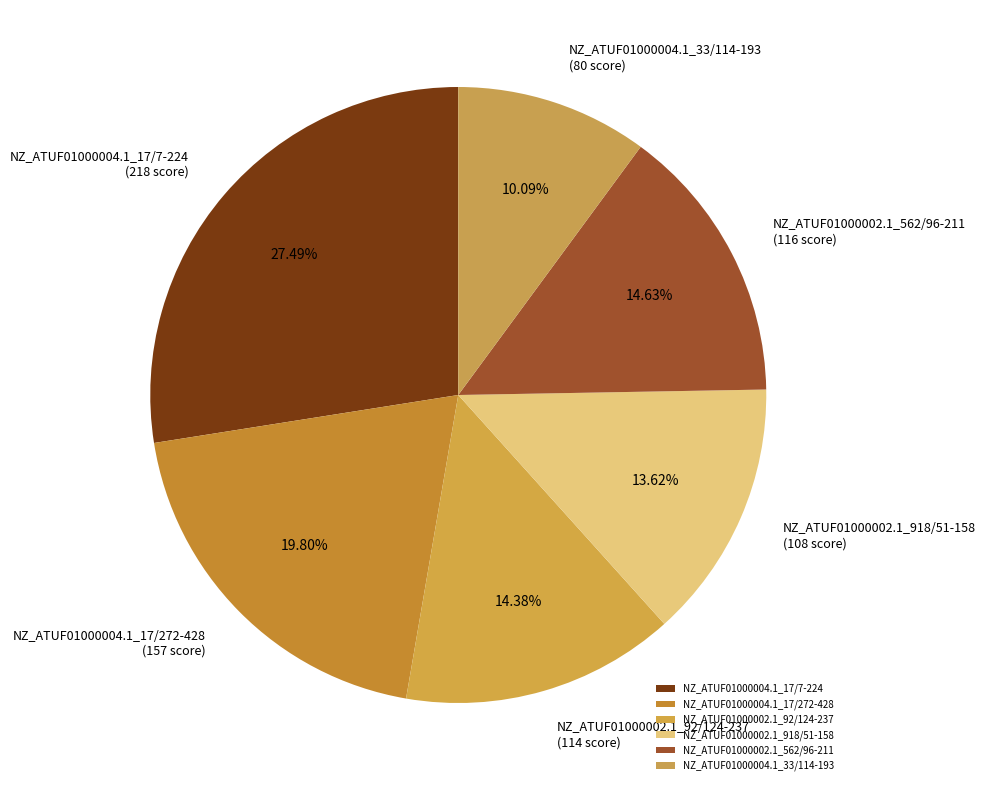

To the nearest percent, what percentage of the pie is NZ_ATUF01000004.1_17/272-428?

20%